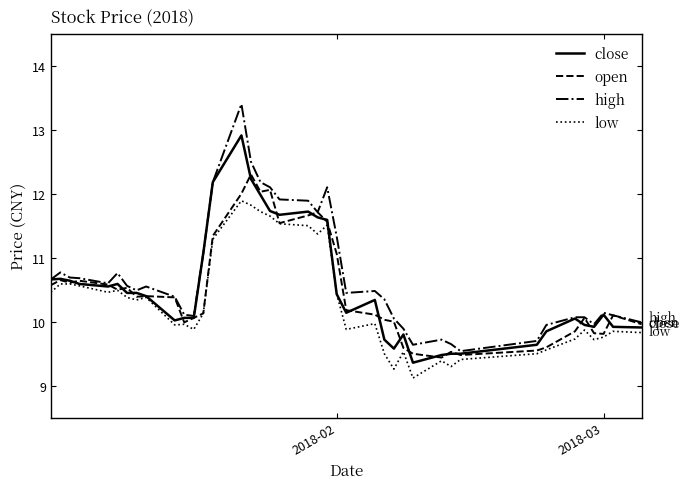

Which series has the largest range (max minus min)?

high